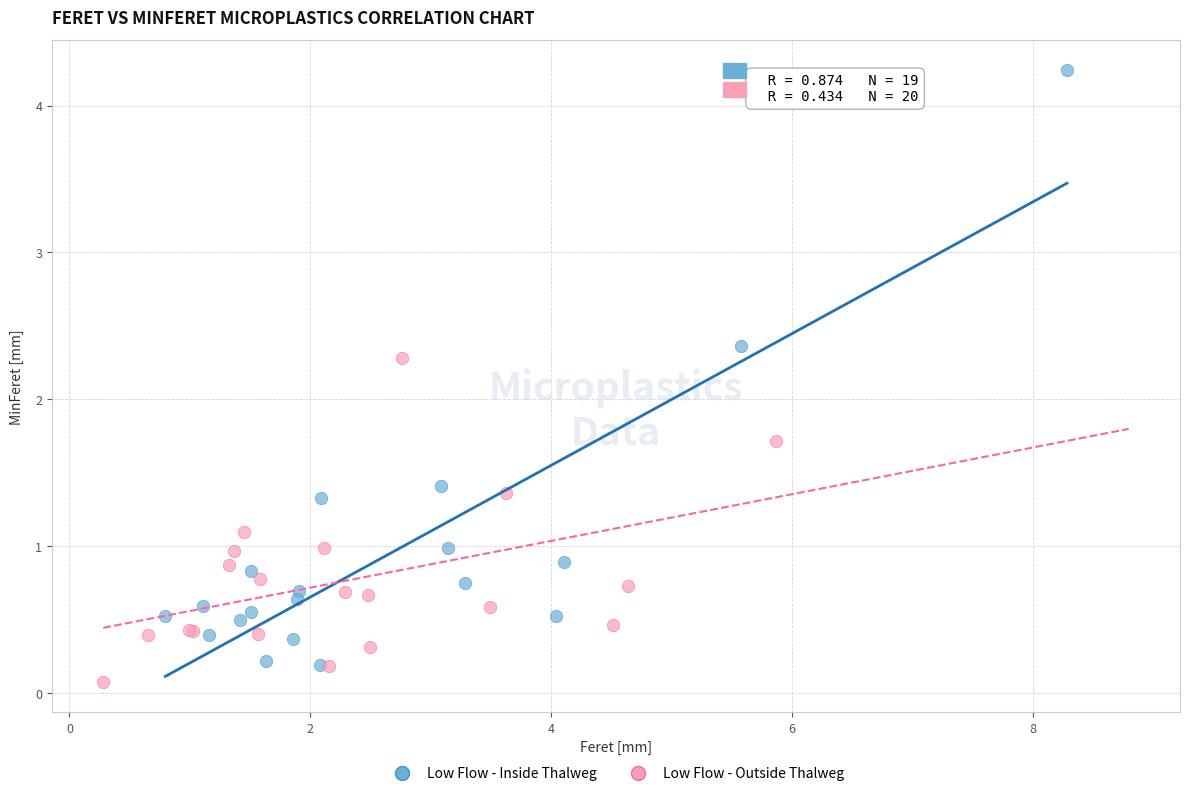

Which series has the widest spread of Y values?

Low Flow - Inside Thalweg